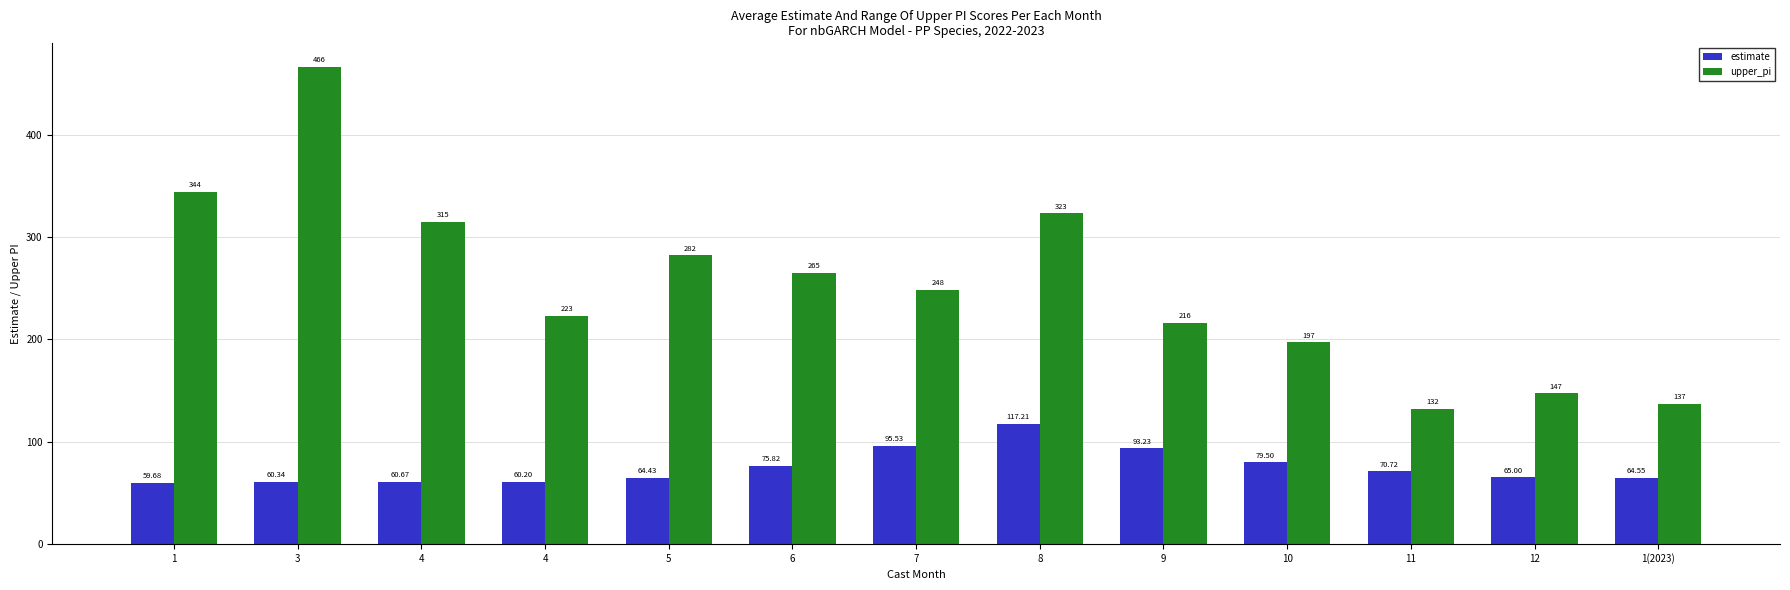

Which has a higher value, 1(2023) or 10?

10